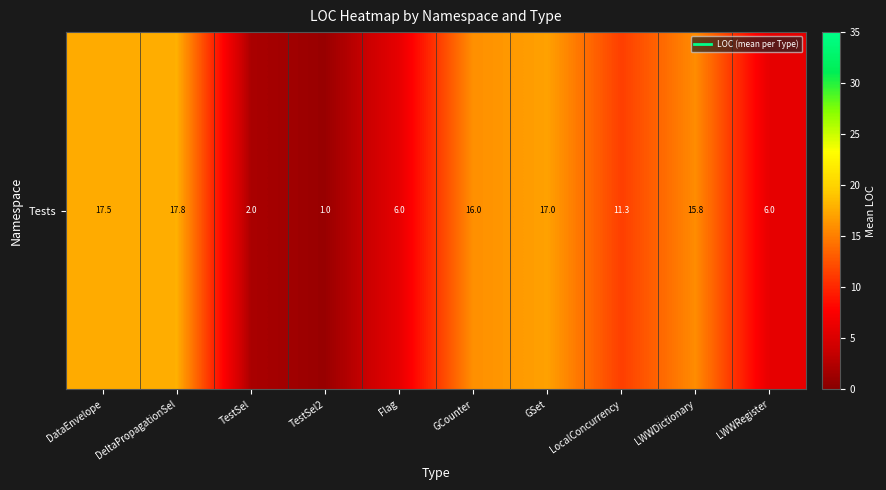

What is the change in value from TestSel2 to LocalConcurrency?

+10.3